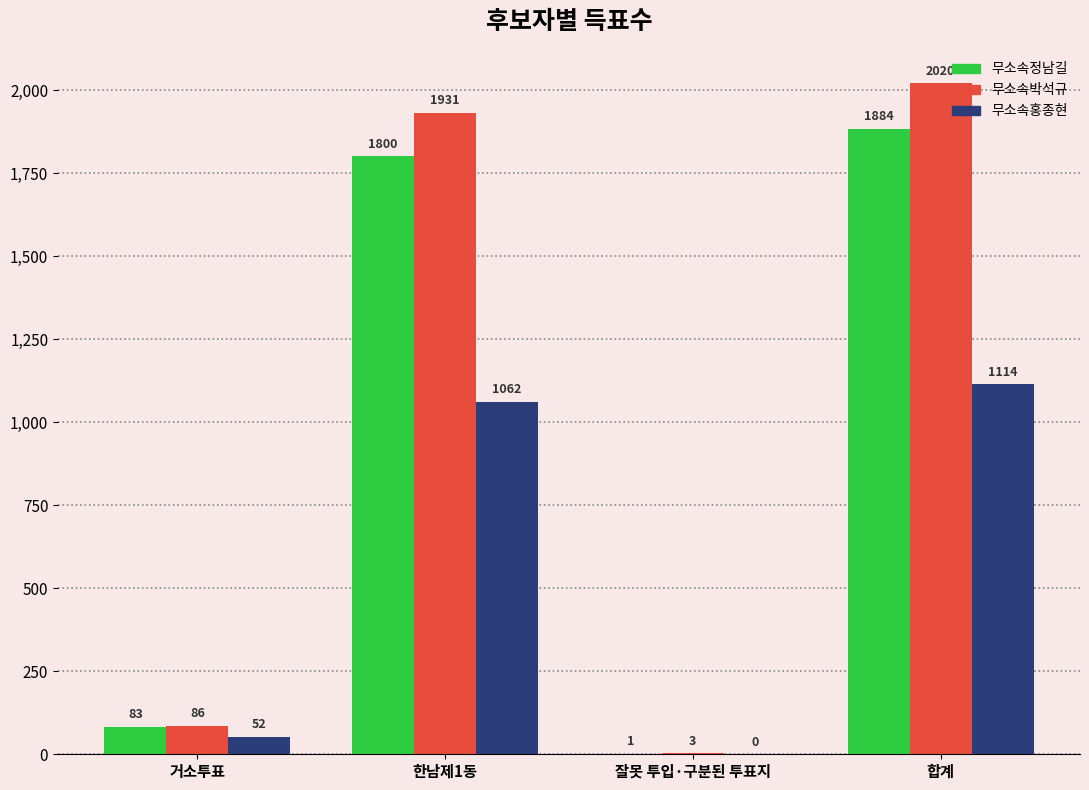

What is the sum of the 무소속홍종현 values at 합계 and 거소투표?

1166